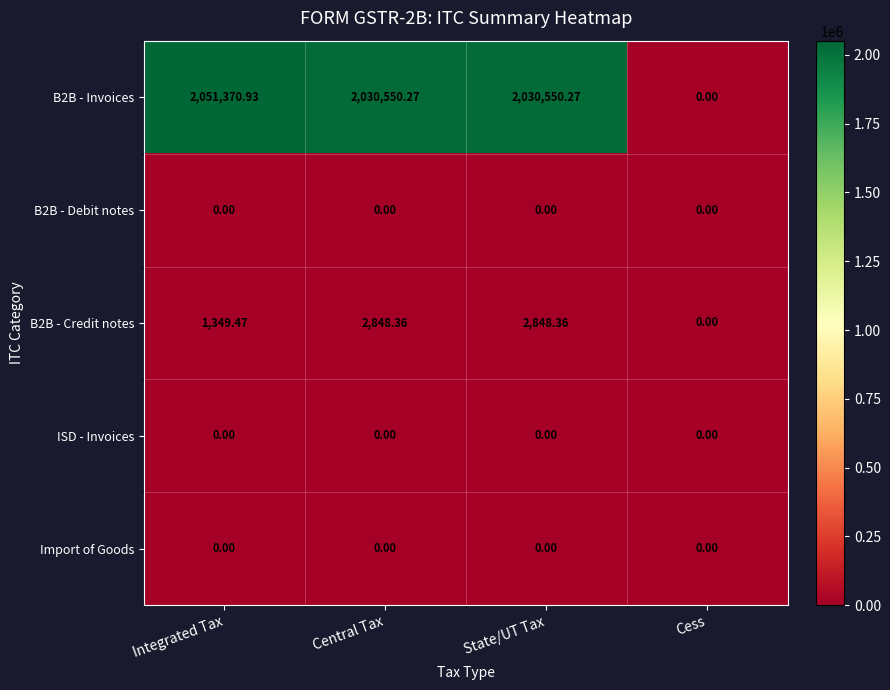

Which category has the highest value across all series?

Integrated Tax